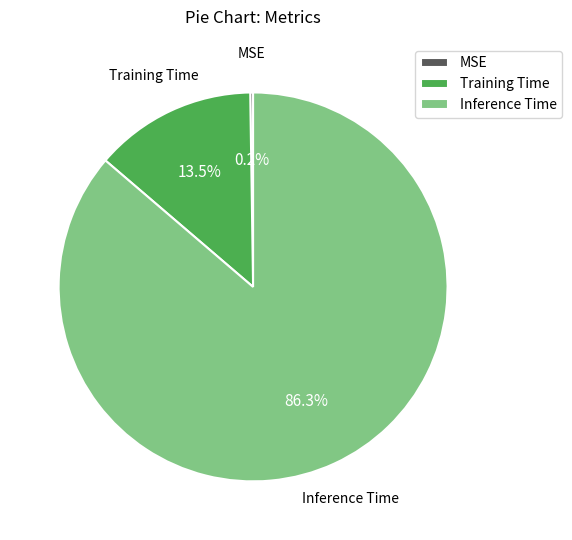

How much of the chart is everything except Inference Time?

13.7%